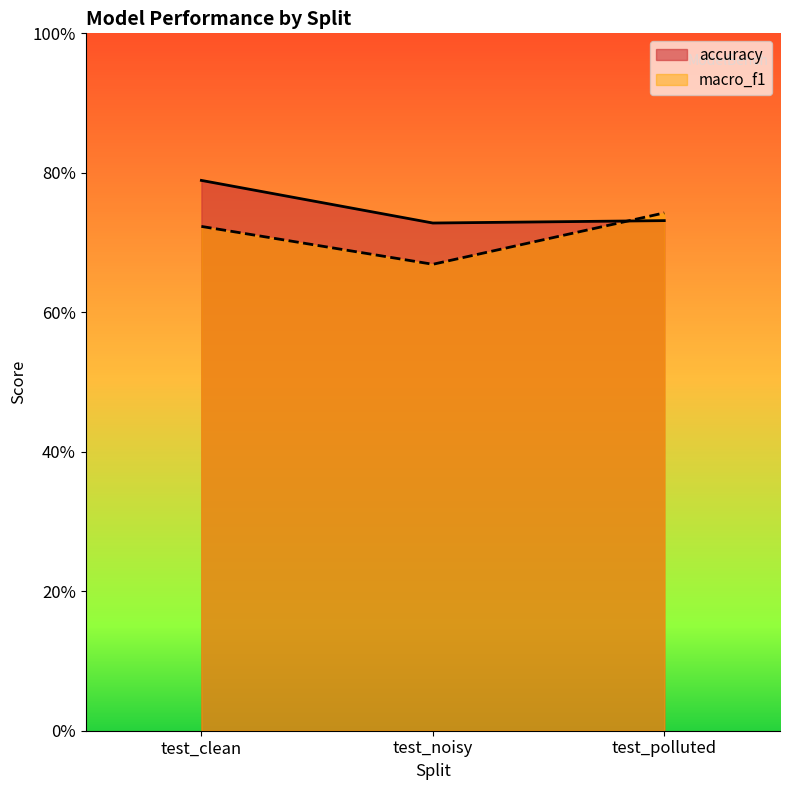

What is the difference between the second highest and minimum values in the macro_f1 series?

0.1